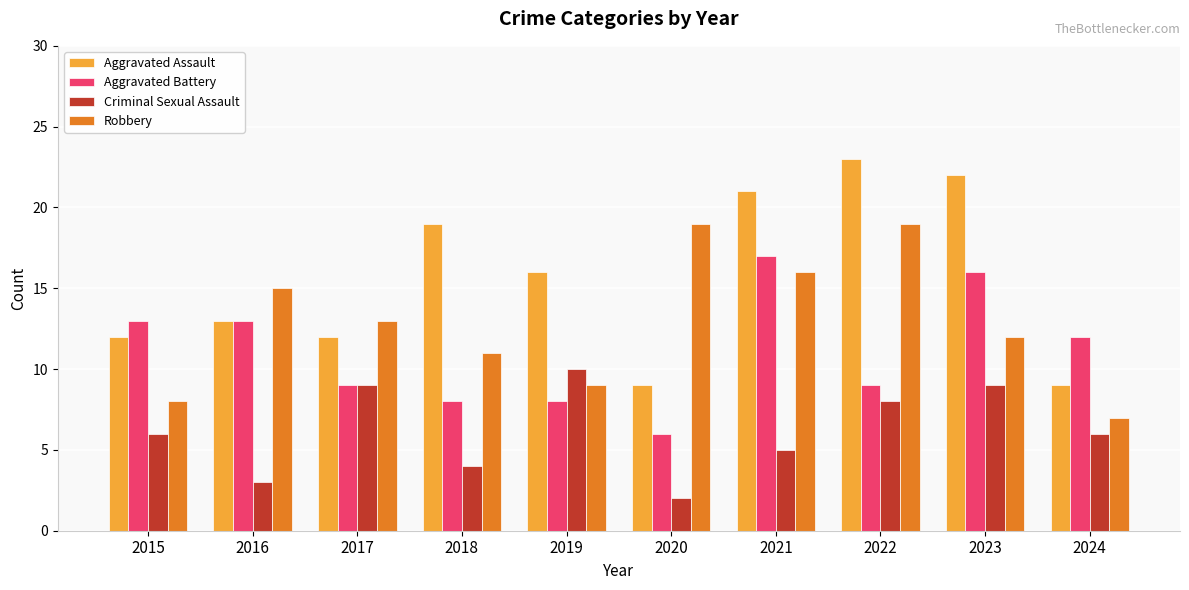

What is the total value across all series at 2018?

42